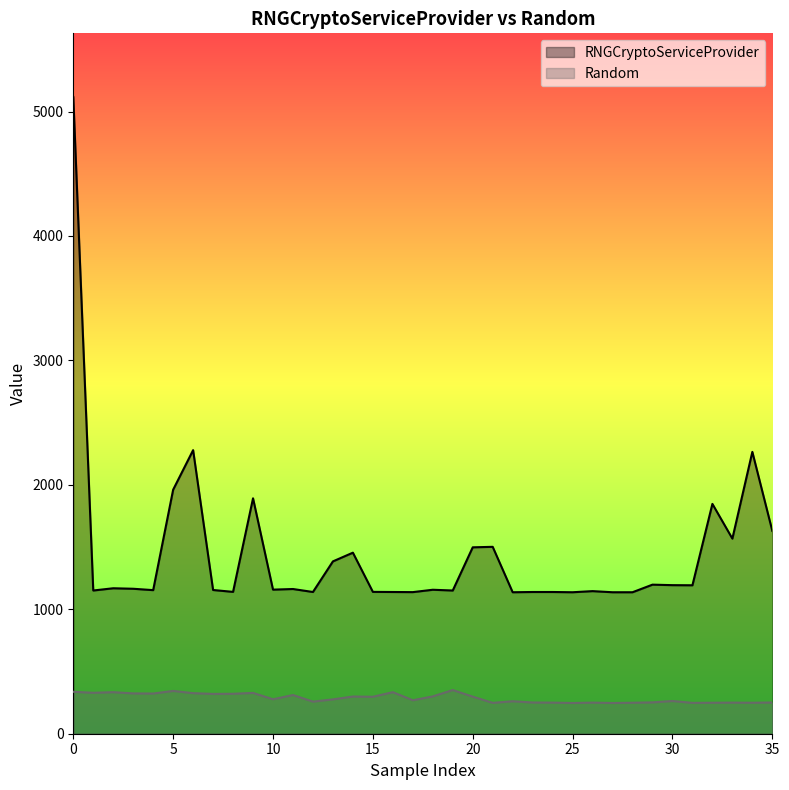

How many series are shown in this chart?

2